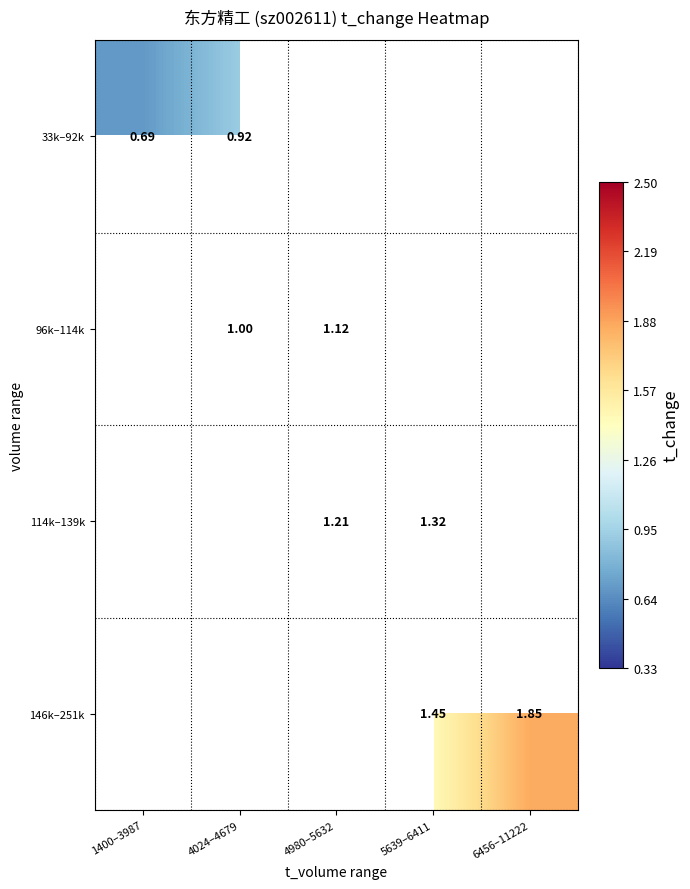

The 146k–251k series shows 2.3 at 5639–6411. True or false?

False